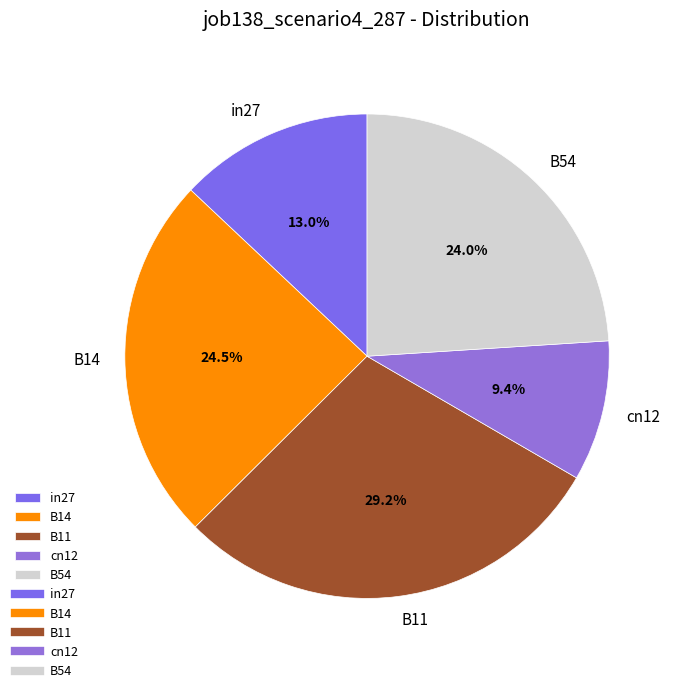

Is it true that cn12 is 3% of the pie?

False